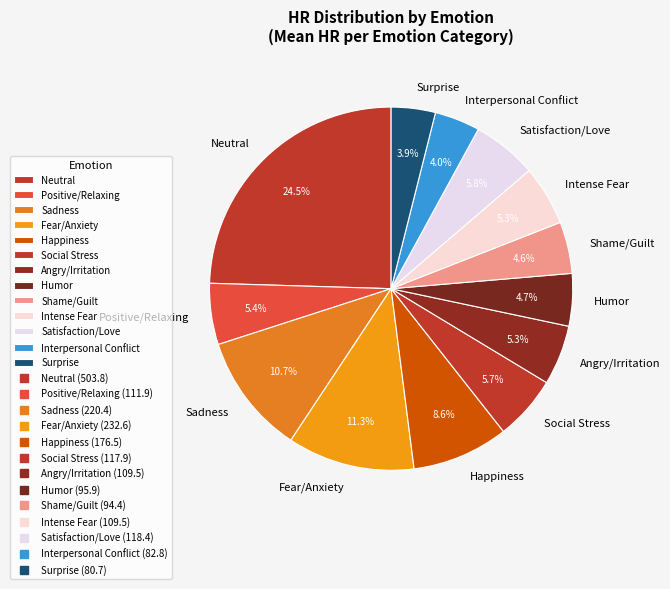

What percentage is NOT represented by Neutral?

75.5%